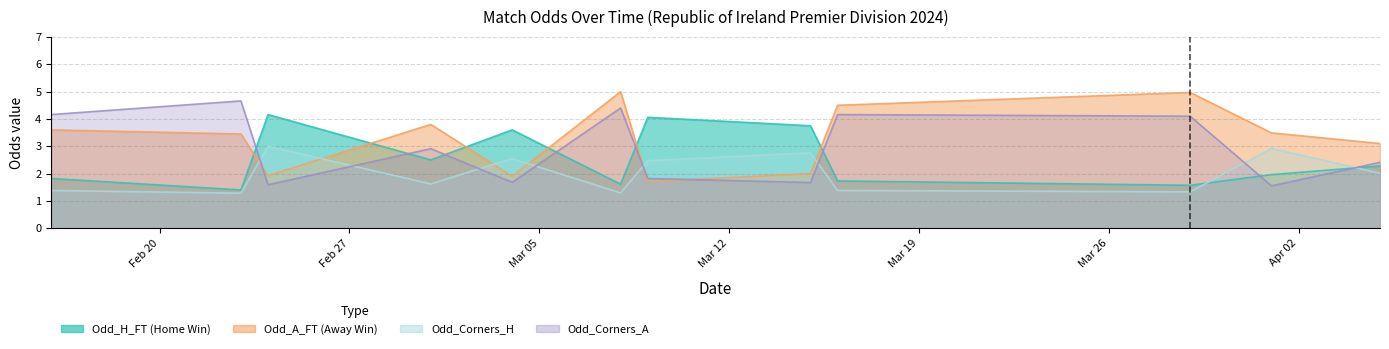

What is the difference between the maximum and minimum values in the Odd_H_FT series?

2.8